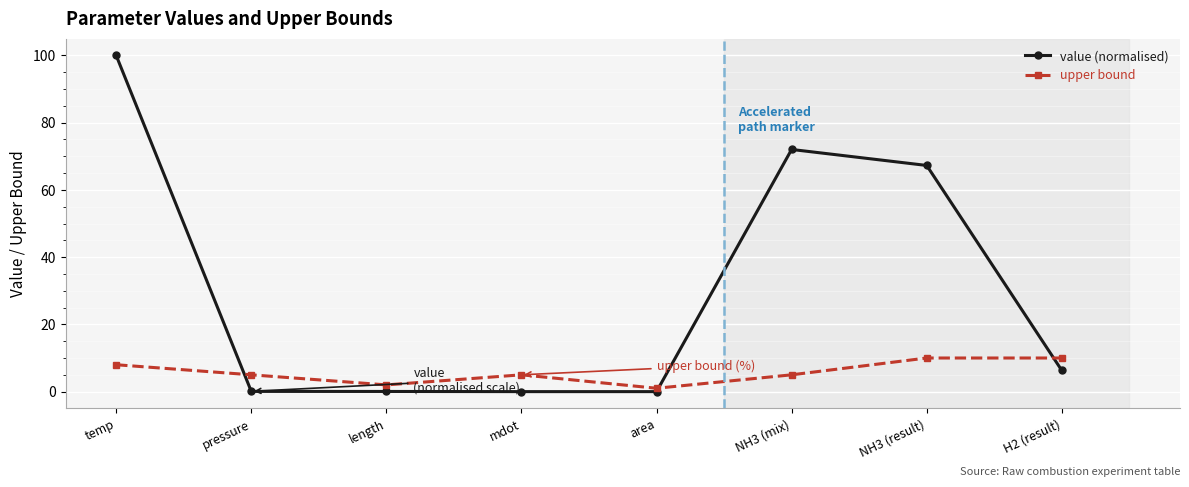

Rank the series at pressure from lowest to highest value.

value (normalised), upper bound